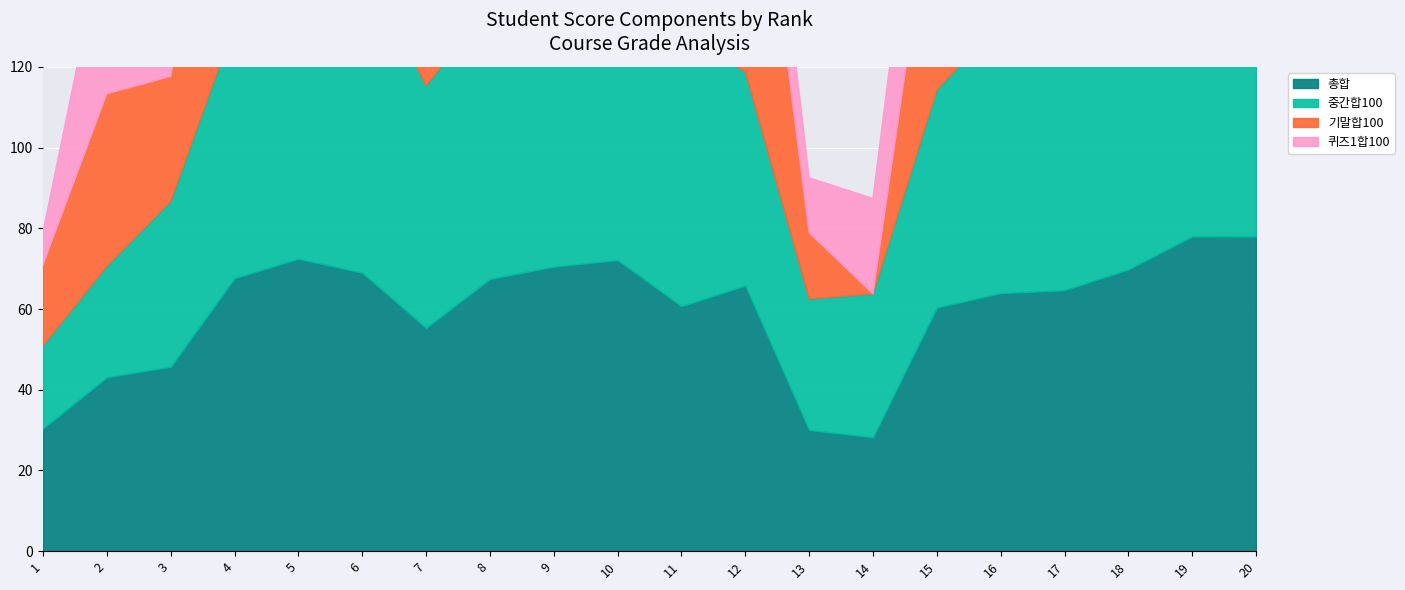

At which label is 총합 closest to 53?

7